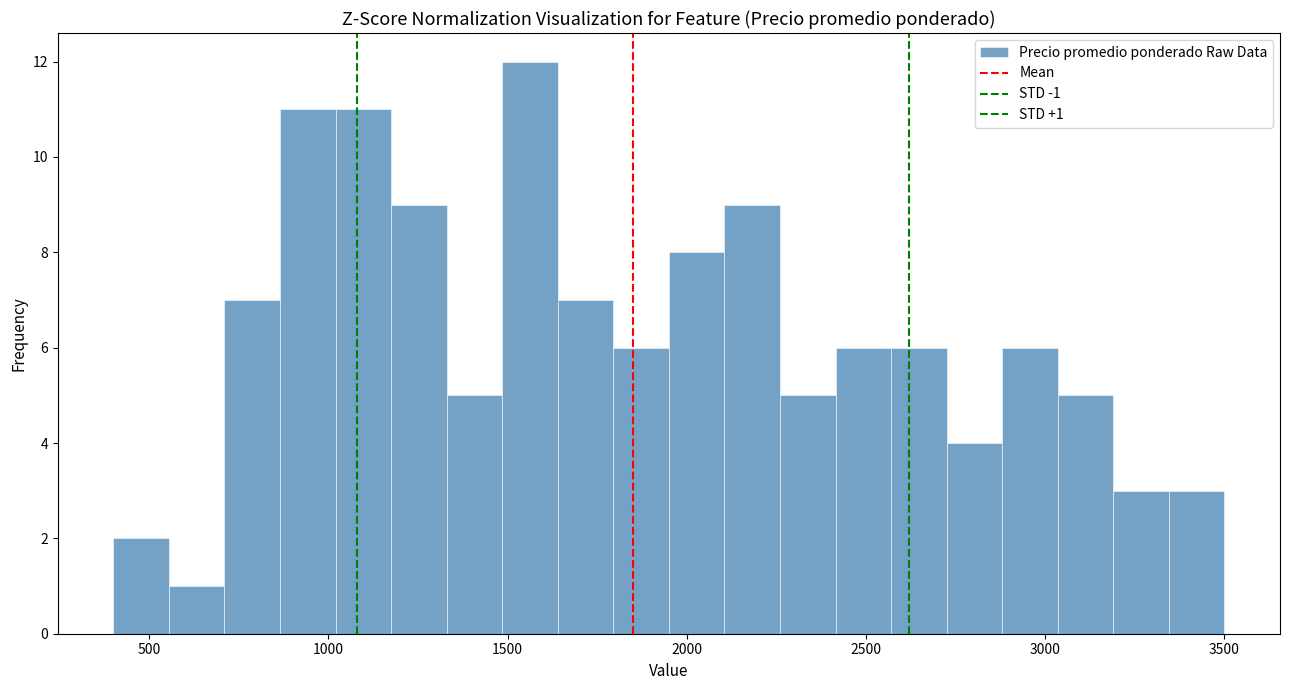

Around what value on the x-axis is the tallest bar? Give the approximate position of its centre, as read against the axis.

1550